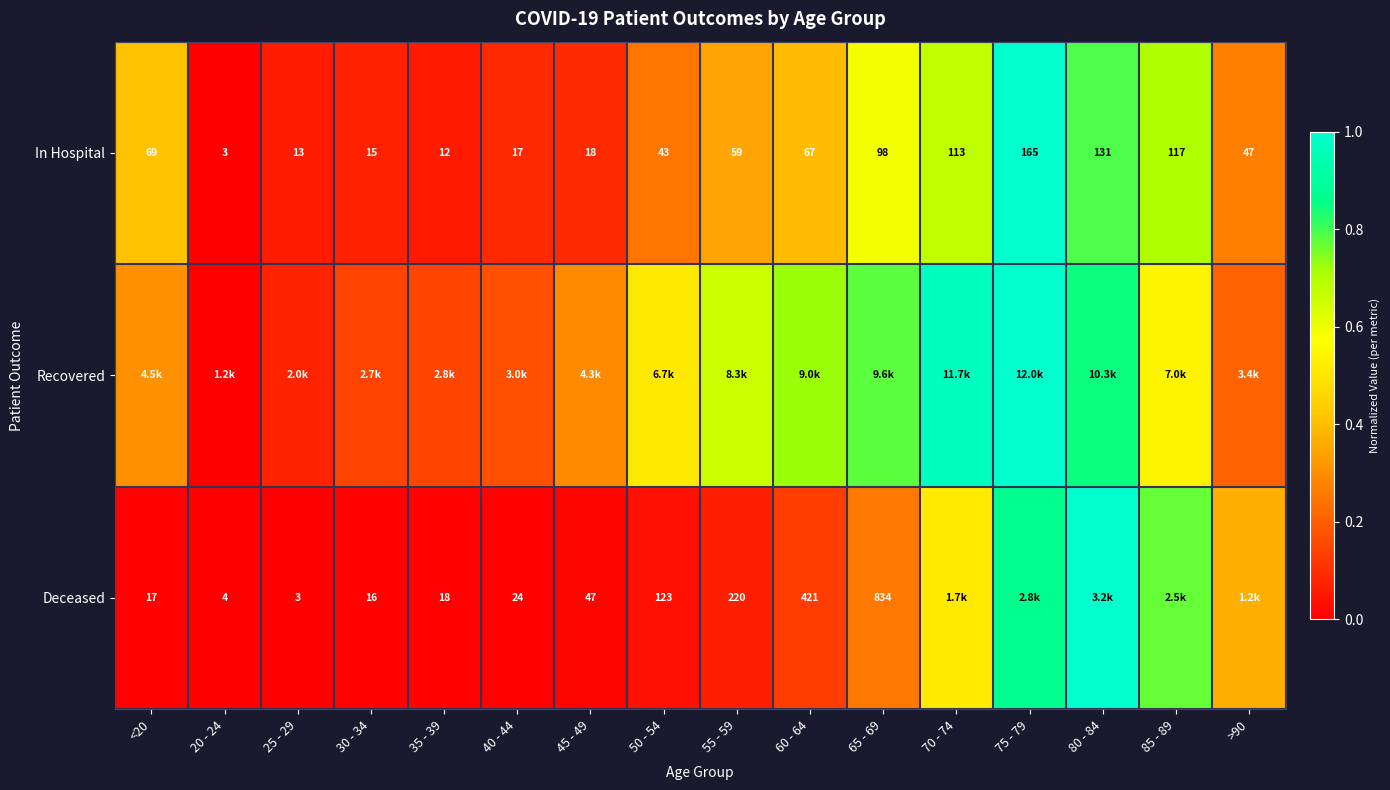

How many data points in In Hospital are less than 59?

8